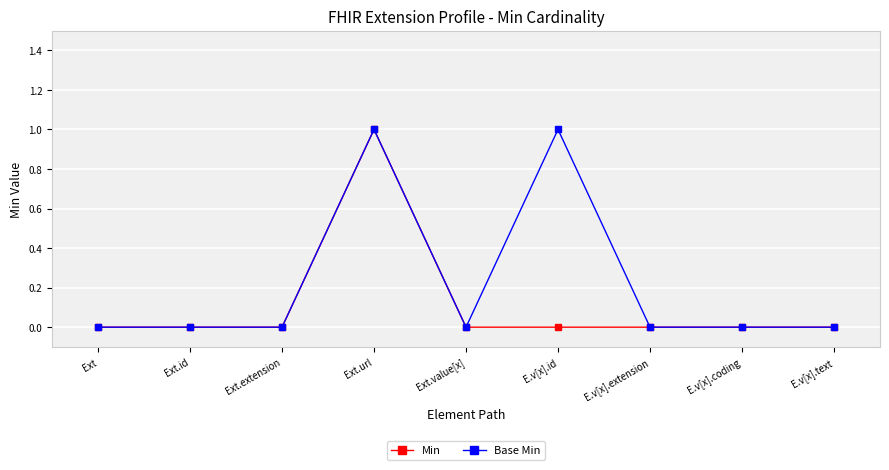

Reading right to left, list all the values displayed in this chart.

Min: 0	0	0	0	0	1	0	0	0
Base Min: 0	0	0	1	0	1	0	0	0